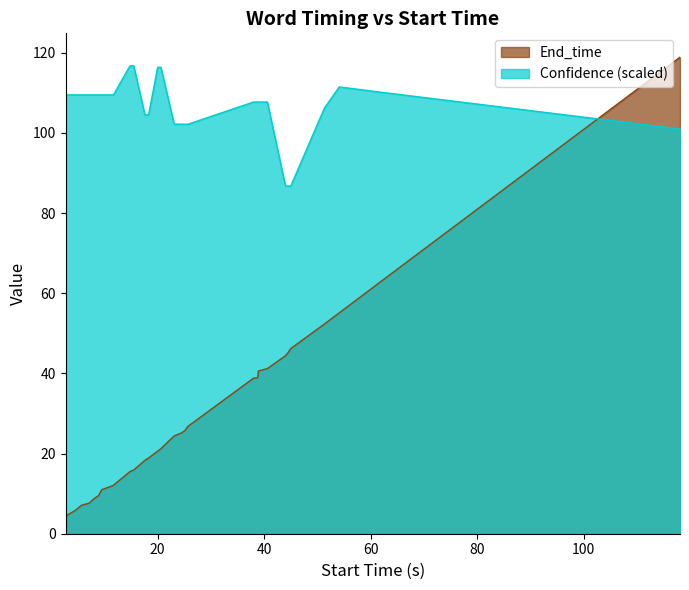

True or false: End_time has a value of 2.6 at 7.6.

False